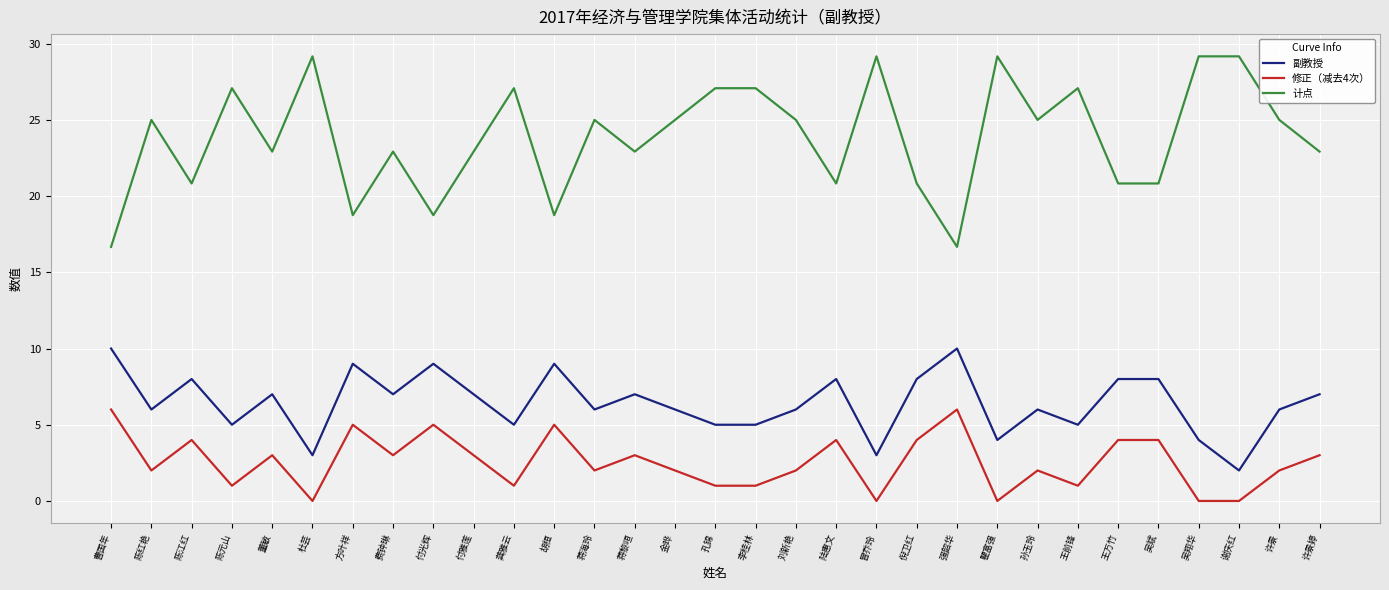

True or false: 修正（减去4次） and 计点 intersect in this chart.

False